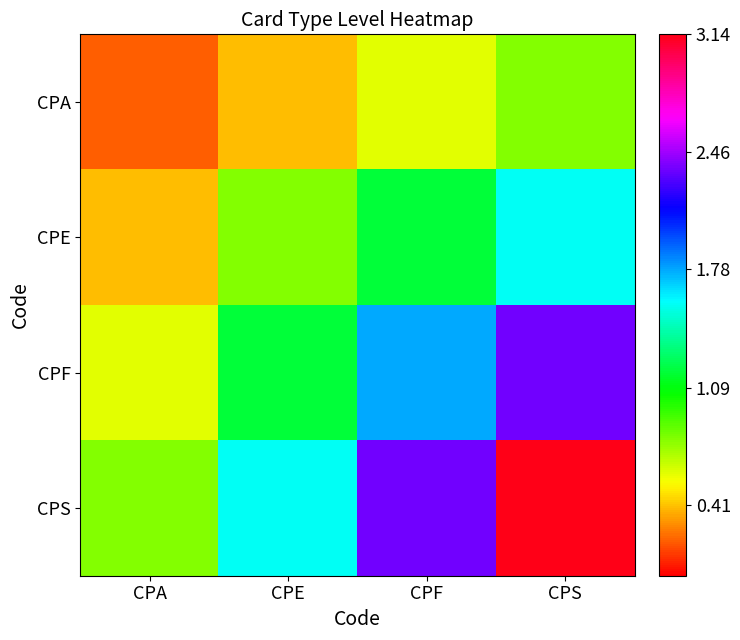

Reading left to right, extract all data points from this chart.

CPA: CPA=0.2	CPE=0.4	CPF=0.6	CPS=0.8
CPE: CPA=0.4	CPE=0.8	CPF=1.2	CPS=1.6
CPF: CPA=0.6	CPE=1.2	CPF=1.8	CPS=2.4
CPS: CPA=0.8	CPE=1.6	CPF=2.4	CPS=3.1